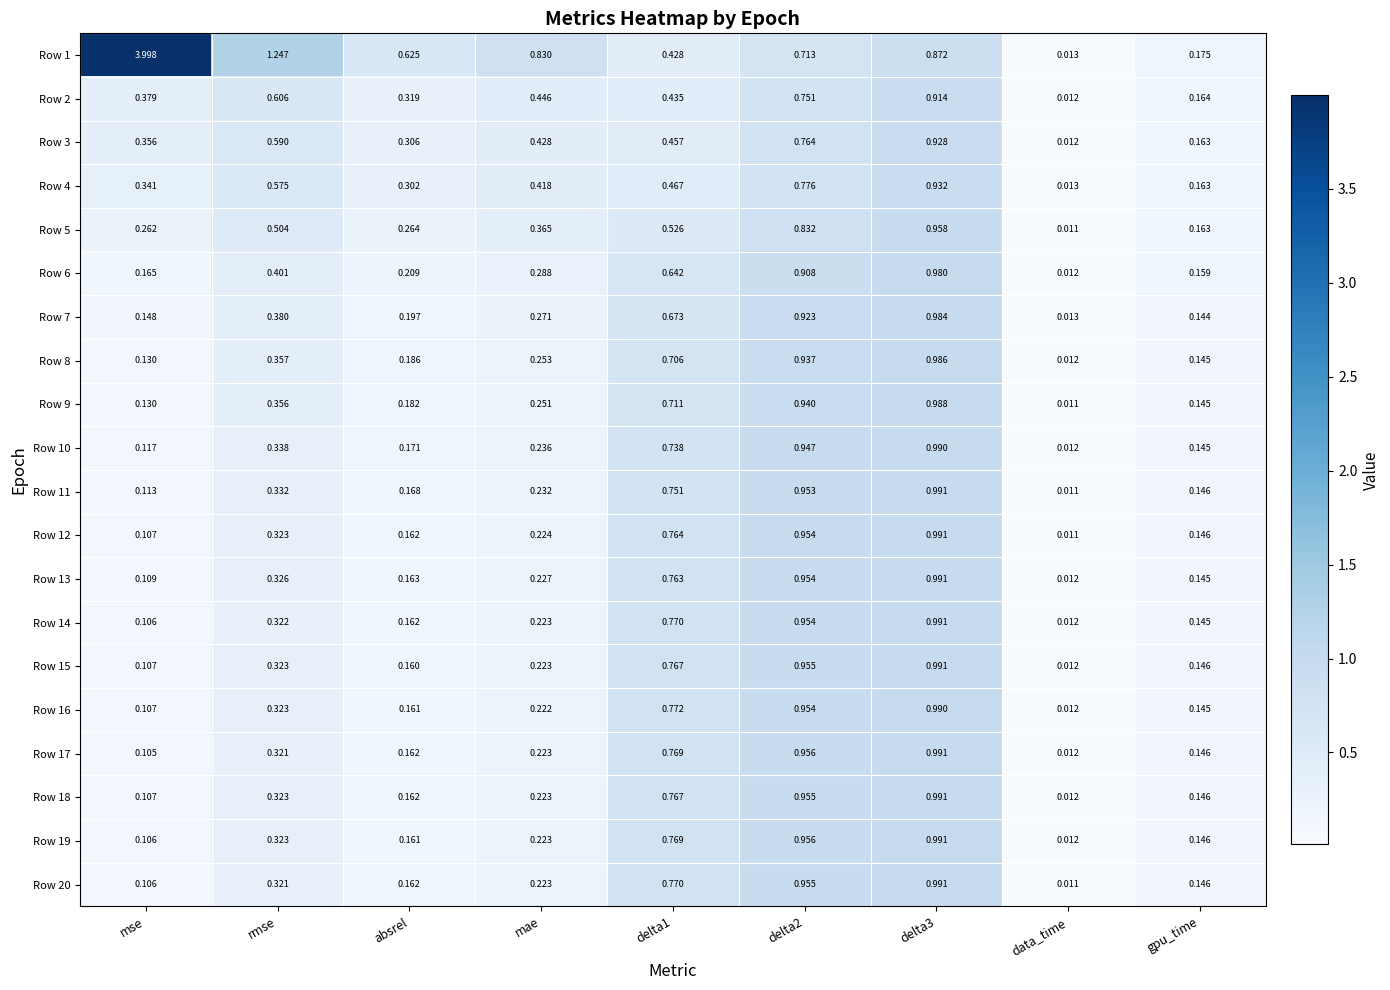

At which label is Row 2 closest to 0?

data_time